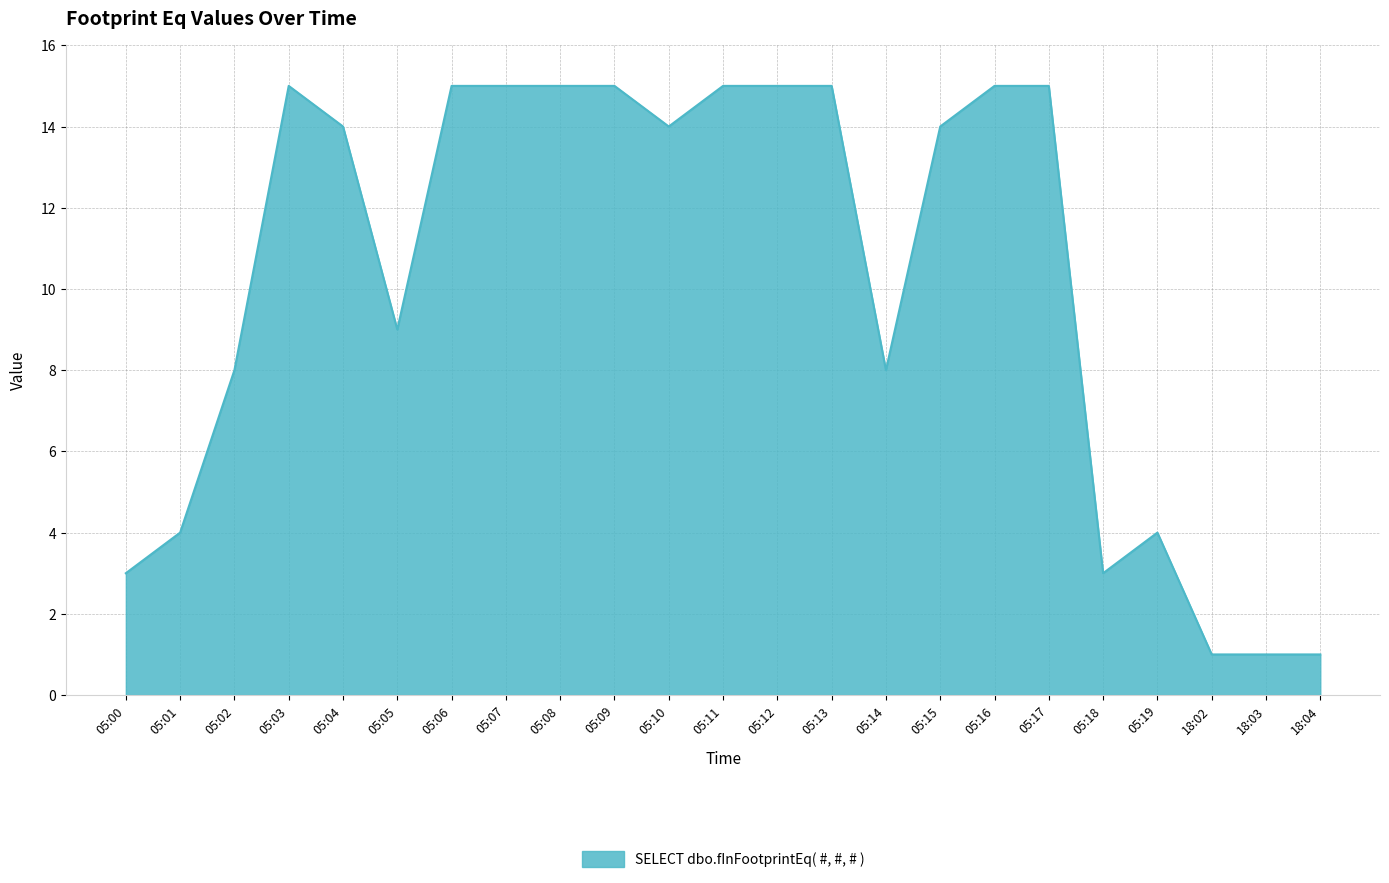

The value at 05:07 is 15. True or false?

True